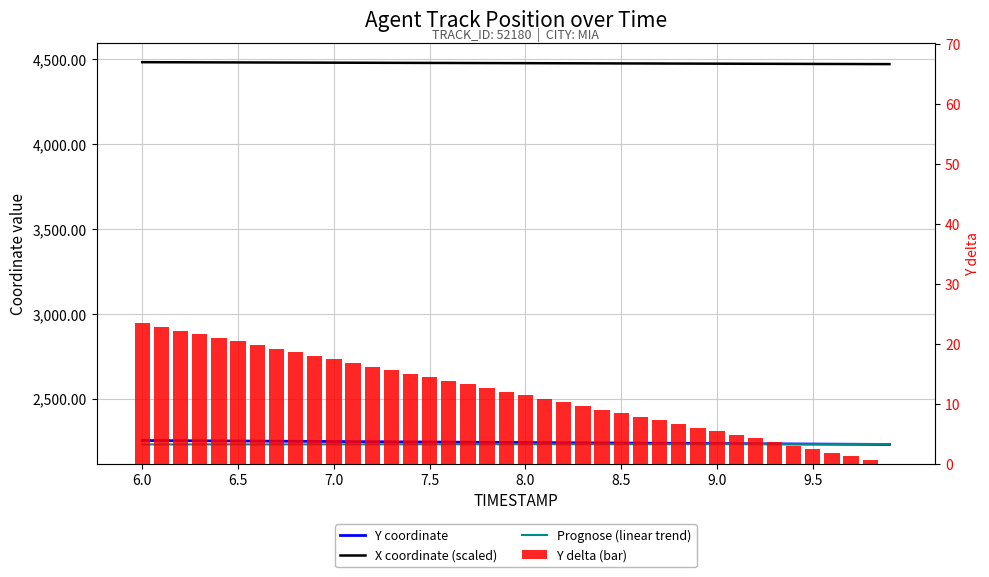

Count the number of data series in this chart.

4